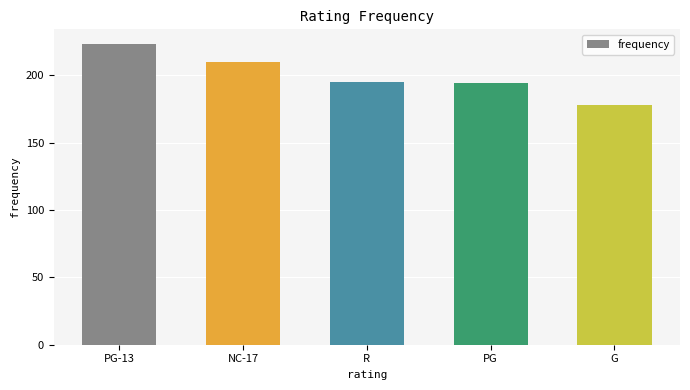

True or false: the data shows 194 at PG.

True